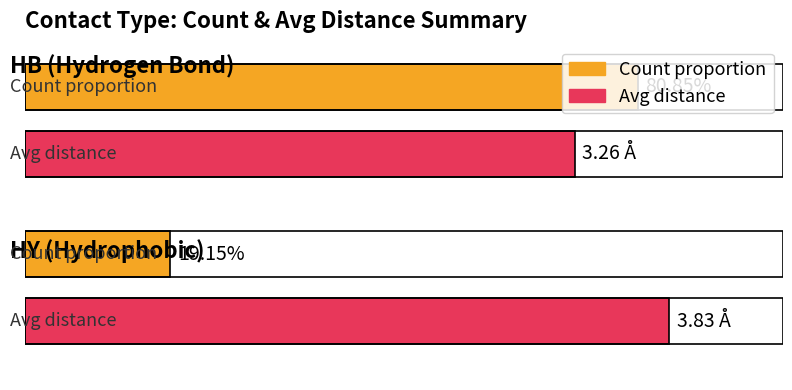

What is the ratio of the value at HB to the value at HY?

0.9